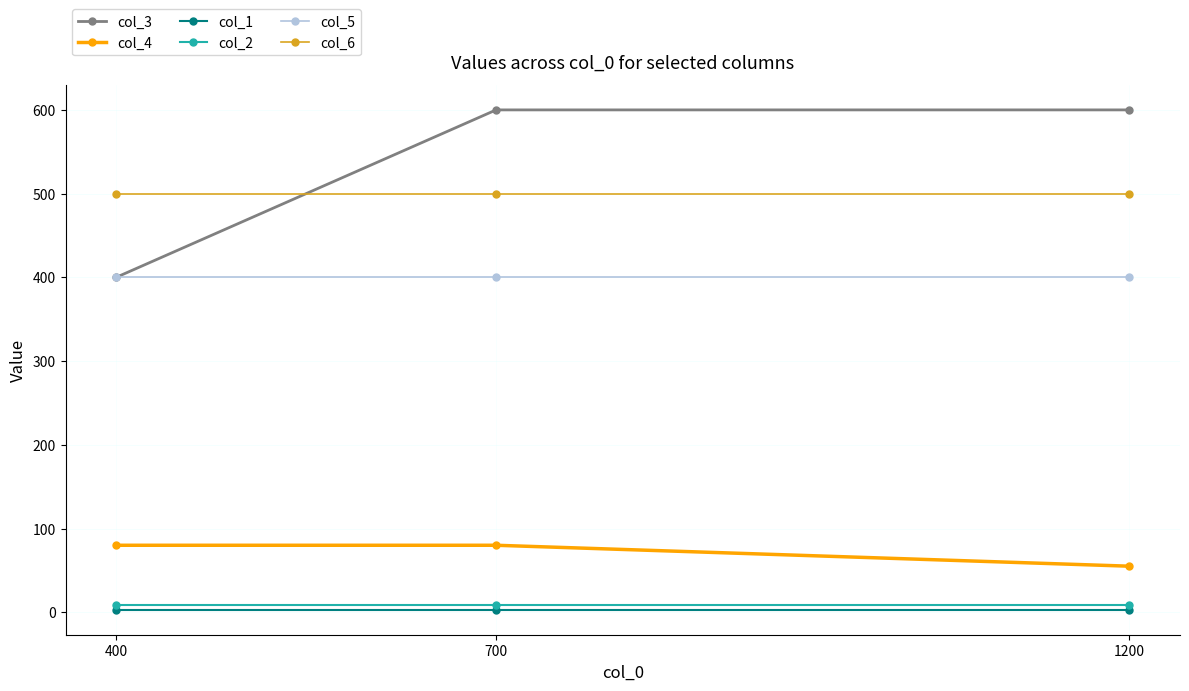

Reading left to right, list all the values displayed in this chart.

col_3: 400	600	600
col_4: 80	80	55
col_1: 3	3	3
col_2: 9	9	9
col_5: 400	400	400
col_6: 500	500	500